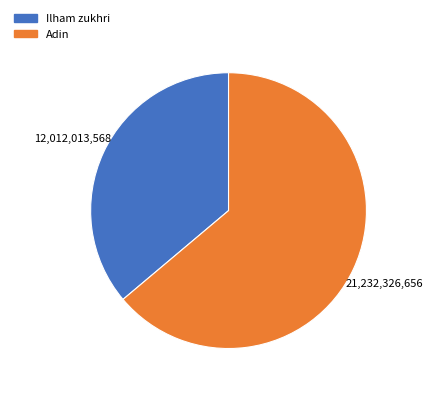

True or false: Ilham zukhri accounts for 21% of the total.

False